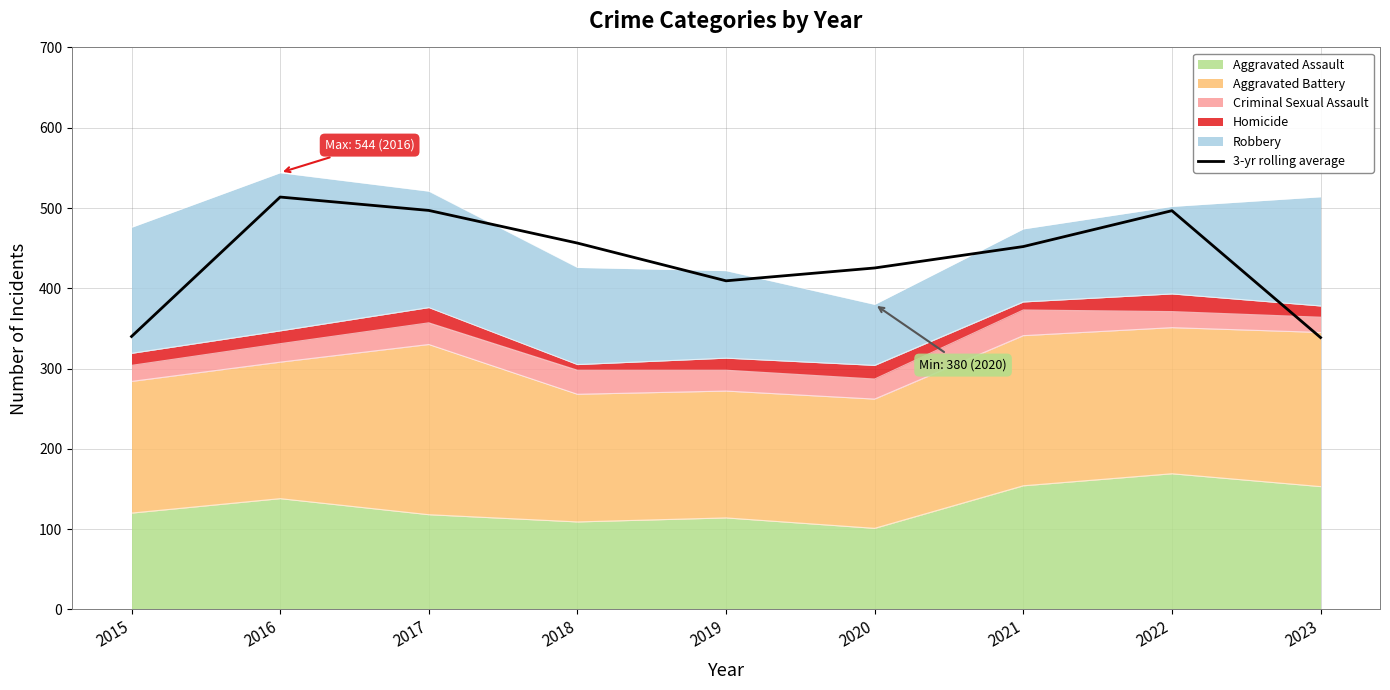

List the labels in order of value, smallest first.

2023, 2015, 2019, 2020, 2021, 2018, 2022, 2017, 2016